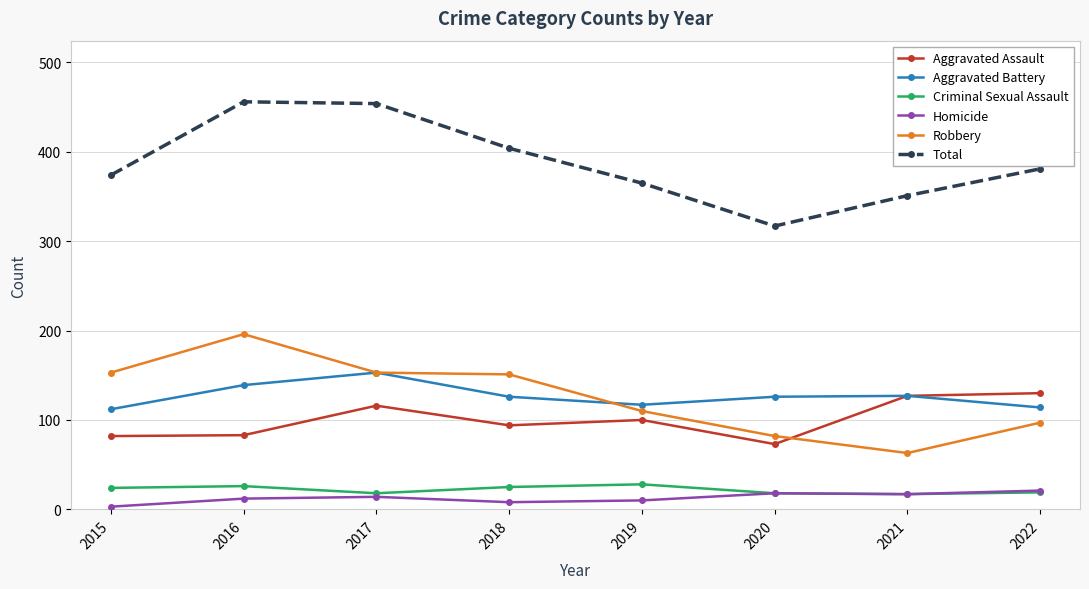

At which category does Aggravated Battery reach its first local peak?

2017